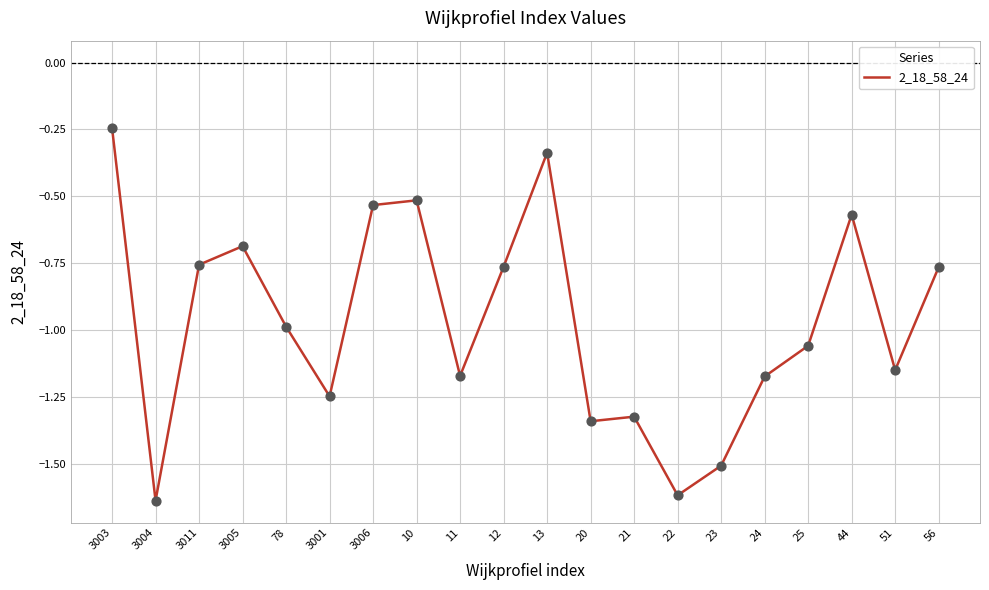

Which has a higher value, 25 or 56?

56